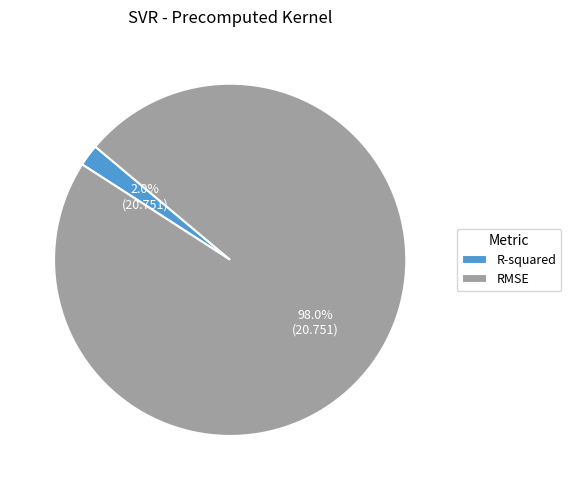

Count the number of slices in the pie.

2